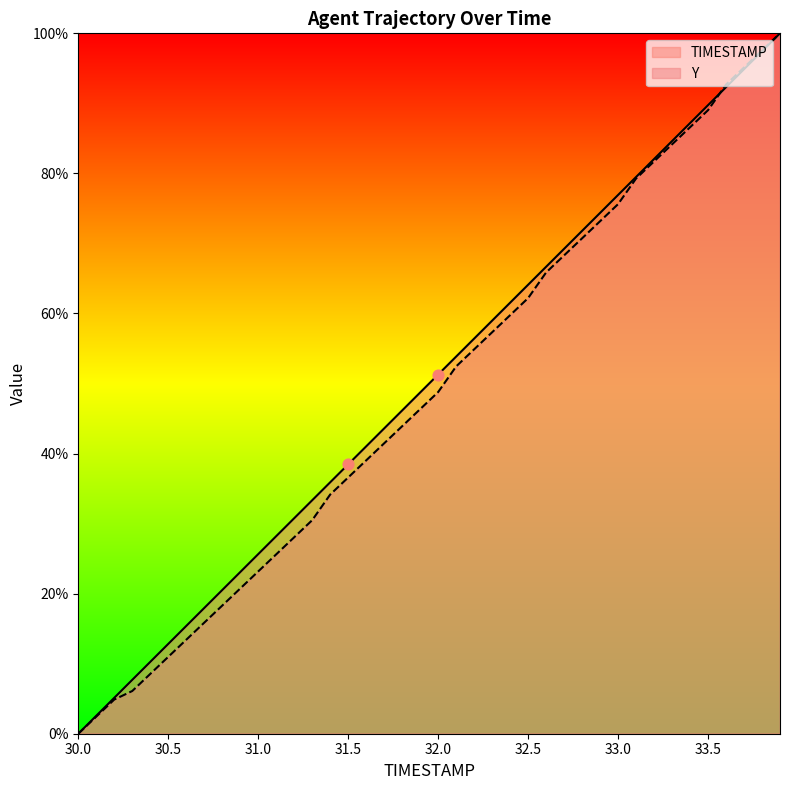

Which series reaches the maximum Y coordinate?

TIMESTAMP